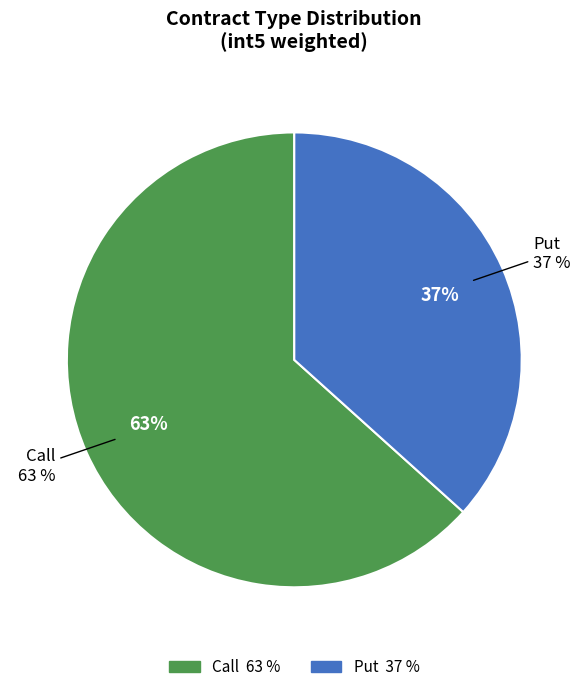

Is Call_6 the majority of the pie?

No